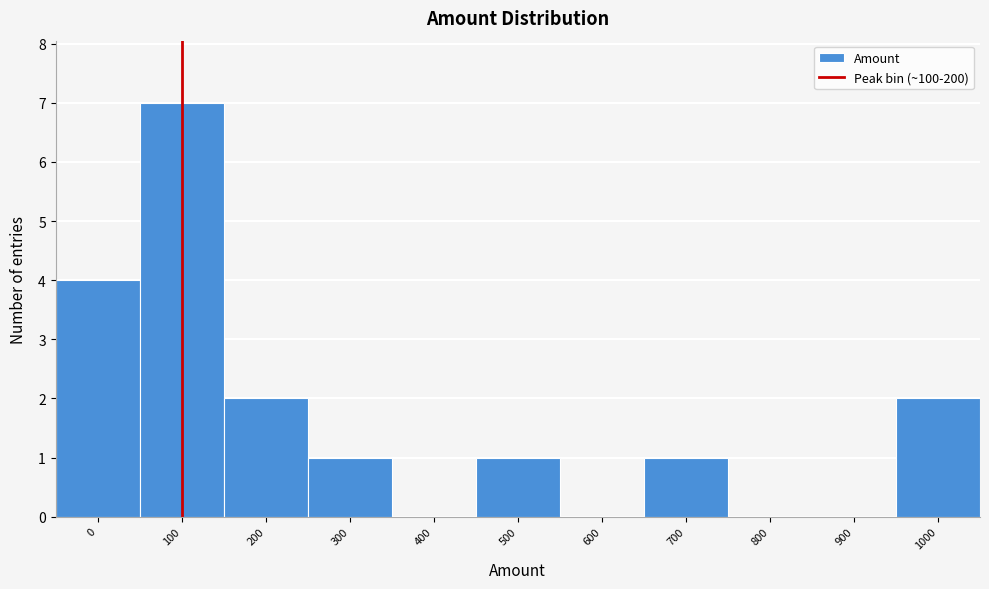

Reading right to left, extract all data points from this chart.

1000=2	900=0	800=0	700=1	600=0	500=1	400=0	300=1	200=2	100=7	0=4